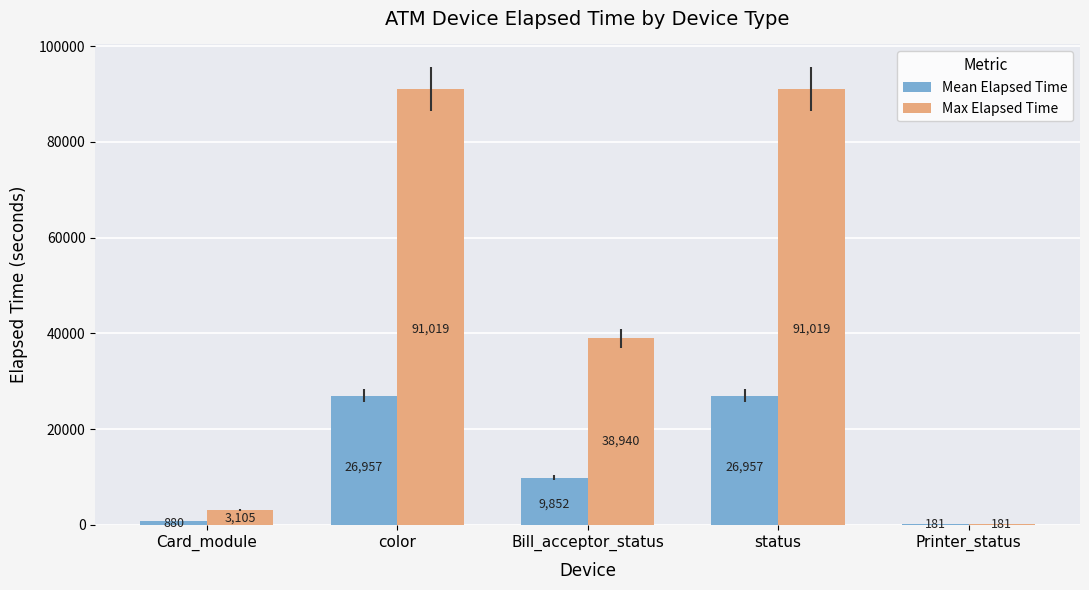

True or false: Max Elapsed Time has a value of 38940.0 at Bill_acceptor_status.

True